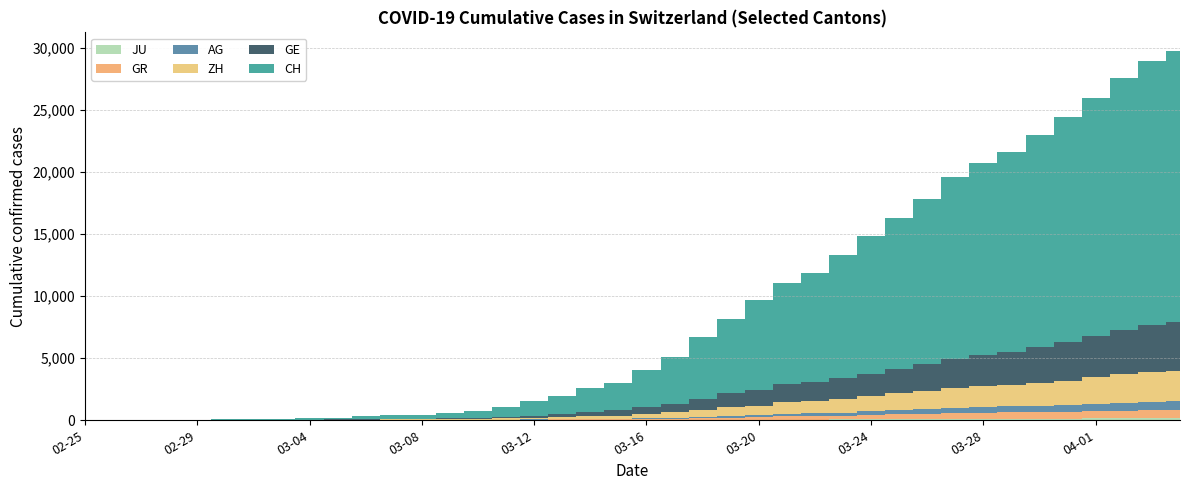

Reading right to left, what are all the values shown in this chart?

JU: 2020-04-04=154	2020-04-03=149	2020-04-02=149	2020-04-01=145	2020-03-31=140	2020-03-30=128	2020-03-29=127	2020-03-28=119	2020-03-27=114	2020-03-26=100	2020-03-25=92	2020-03-24=82	2020-03-23=69	2020-03-22=61	2020-03-21=54	2020-03-20=44	2020-03-19=36	2020-03-18=32	2020-03-17=29	2020-03-16=25	2020-03-15=19	2020-03-14=18	2020-03-13=17	2020-03-12=12	2020-03-11=7	2020-03-10=7	2020-03-09=7	2020-03-08=5	2020-03-07=5	2020-03-06=4	2020-03-05=4	2020-03-04=2	2020-03-03=2	2020-03-02=1	2020-03-01=1	2020-02-29=1	2020-02-28=1	2020-02-27=1	2020-02-26=0	2020-02-25=0
GR: 2020-04-04=657	2020-04-03=649	2020-04-02=622	2020-04-01=592	2020-03-31=547	2020-03-30=535	2020-03-29=519	2020-03-28=495	2020-03-27=474	2020-03-26=433	2020-03-25=393	2020-03-24=343	2020-03-23=300	2020-03-22=284	2020-03-21=258	2020-03-20=226	2020-03-19=182	2020-03-18=128	2020-03-17=101	2020-03-16=84	2020-03-15=71	2020-03-14=56	2020-03-13=53	2020-03-12=43	2020-03-11=31	2020-03-10=22	2020-03-09=18	2020-03-08=18	2020-03-07=17	2020-03-06=16	2020-03-05=14	2020-03-04=12	2020-03-03=9	2020-03-02=9	2020-03-01=6	2020-02-29=6	2020-02-28=6	2020-02-27=2	2020-02-26=2	2020-02-25=0
AG: 2020-04-04=702	2020-04-03=673	2020-04-02=631	2020-04-01=596	2020-03-31=554	2020-03-30=506	2020-03-29=485	2020-03-28=444	2020-03-27=407	2020-03-26=367	2020-03-25=318	2020-03-24=283	2020-03-23=245	2020-03-22=235	2020-03-21=223	2020-03-20=175	2020-03-19=134	2020-03-18=96	2020-03-17=69	2020-03-16=56	2020-03-15=43	2020-03-14=33	2020-03-13=30	2020-03-12=27	2020-03-11=20	2020-03-10=18	2020-03-09=15	2020-03-08=14	2020-03-07=14	2020-03-06=12	2020-03-05=11	2020-03-04=10	2020-03-03=7	2020-03-02=7	2020-03-01=4	2020-02-29=3	2020-02-28=1	2020-02-27=1	2020-02-26=1	2020-02-25=0
ZH: 2020-04-04=2450	2020-04-03=2417	2020-04-02=2289	2020-04-01=2125	2020-03-31=1936	2020-03-30=1848	2020-03-29=1722	2020-03-28=1690	2020-03-27=1616	2020-03-26=1489	2020-03-25=1357	2020-03-24=1213	2020-03-23=1067	2020-03-22=978	2020-03-21=919	2020-03-20=711	2020-03-19=679	2020-03-18=568	2020-03-17=429	2020-03-16=326	2020-03-15=250	2020-03-14=218	2020-03-13=163	2020-03-12=140	2020-03-11=101	2020-03-10=62	2020-03-09=49	2020-03-08=40	2020-03-07=34	2020-03-06=29	2020-03-05=23	2020-03-04=15	2020-03-03=13	2020-03-02=10	2020-03-01=7	2020-02-29=6	2020-02-28=2	2020-02-27=2	2020-02-26=0	2020-02-25=0
GE: 2020-04-04=3928	2020-04-03=3793	2020-04-02=3582	2020-04-01=3289	2020-03-31=3109	2020-03-30=2855	2020-03-29=2638	2020-03-28=2527	2020-03-27=2322	2020-03-26=2161	2020-03-25=1960	2020-03-24=1820	2020-03-23=1703	2020-03-22=1549	2020-03-21=1445	2020-03-20=1307	2020-03-19=1139	2020-03-18=911	2020-03-17=701	2020-03-16=549	2020-03-15=425	2020-03-14=343	2020-03-13=224	2020-03-12=153	2020-03-11=112	2020-03-10=79	2020-03-09=59	2020-03-08=44	2020-03-07=42	2020-03-06=29	2020-03-05=20	2020-03-04=15	2020-03-03=13	2020-03-02=10	2020-03-01=9	2020-02-29=8	2020-02-28=4	2020-02-27=1	2020-02-26=1	2020-02-25=0
CH: 2020-04-04=21855	2020-04-03=21267	2020-04-02=20278	2020-04-01=19207	2020-03-31=18141	2020-03-30=17135	2020-03-29=16094	2020-03-28=15470	2020-03-27=14625	2020-03-26=13278	2020-03-25=12200	2020-03-24=11069	2020-03-23=9935	2020-03-22=8736	2020-03-21=8194	2020-03-20=7240	2020-03-19=6002	2020-03-18=4945	2020-03-17=3796	2020-03-16=3032	2020-03-15=2211	2020-03-14=1905	2020-03-13=1490	2020-03-12=1146	2020-03-11=831	2020-03-10=587	2020-03-09=432	2020-03-08=332	2020-03-07=283	2020-03-06=220	2020-03-05=145	2020-03-04=99	2020-03-03=70	2020-03-02=55	2020-03-01=38	2020-02-29=31	2020-02-28=19	2020-02-27=9	2020-02-26=5	2020-02-25=0